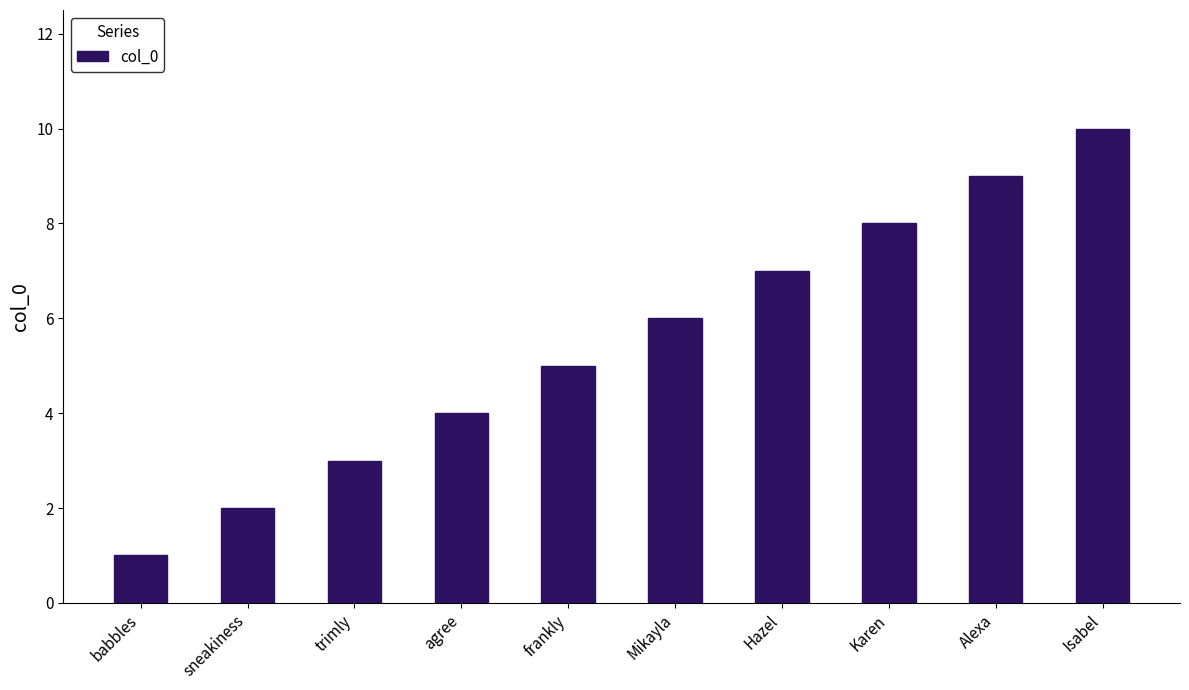

How many distinct data groups are displayed?

1